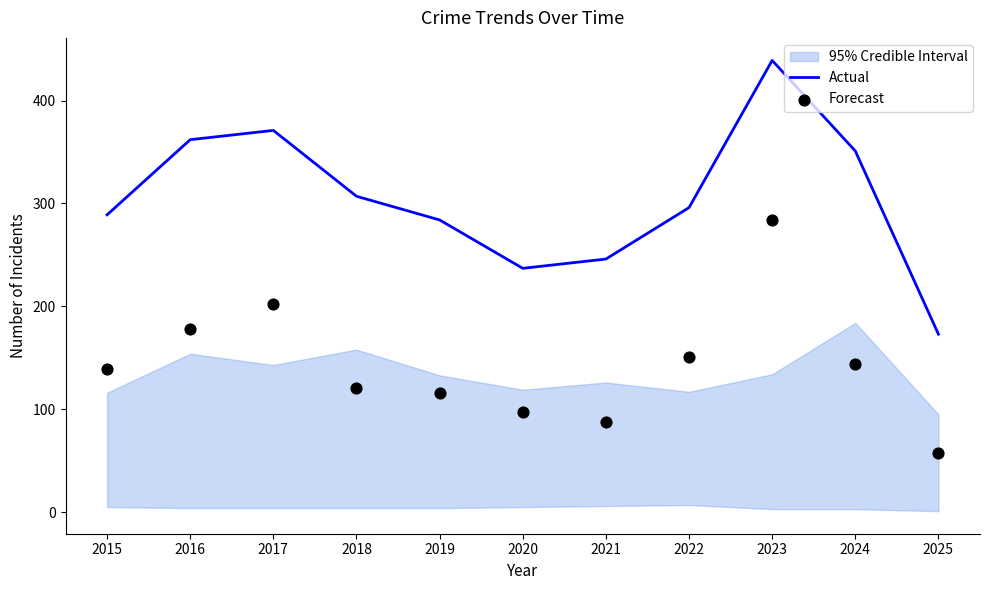

Which series has the largest total across all categories?

Actual